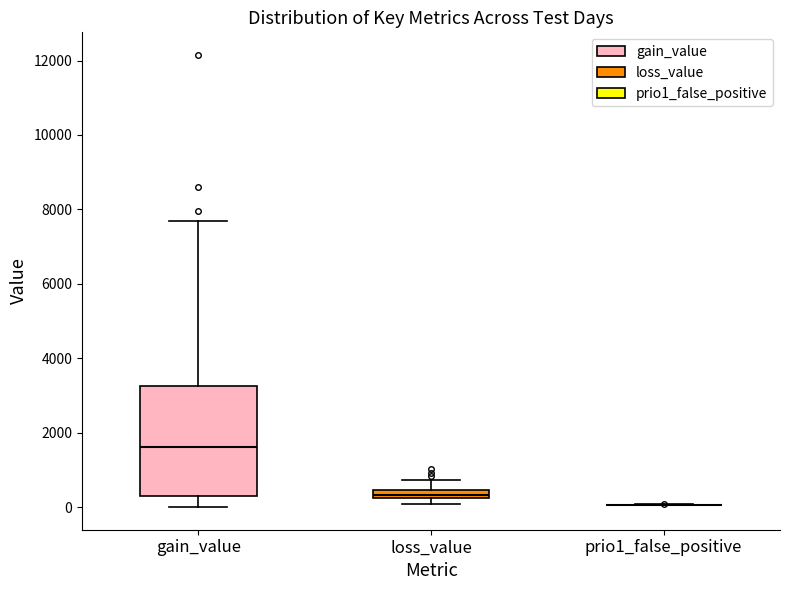

Comparing the boxes themselves (not the whiskers), which one is the tallest?

gain_value